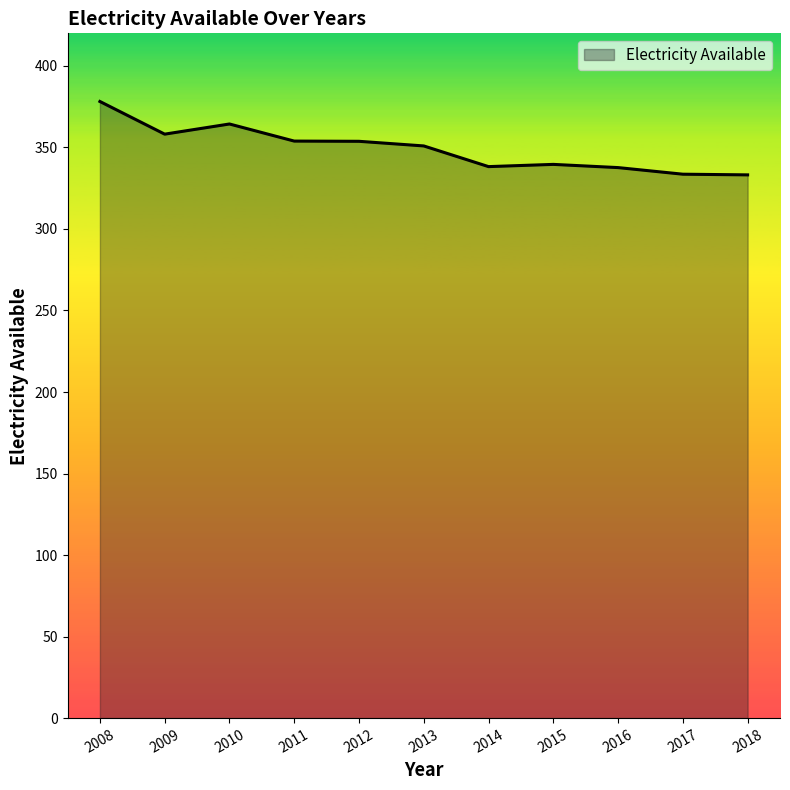

Between 2010 and 2017, which is larger?

2010